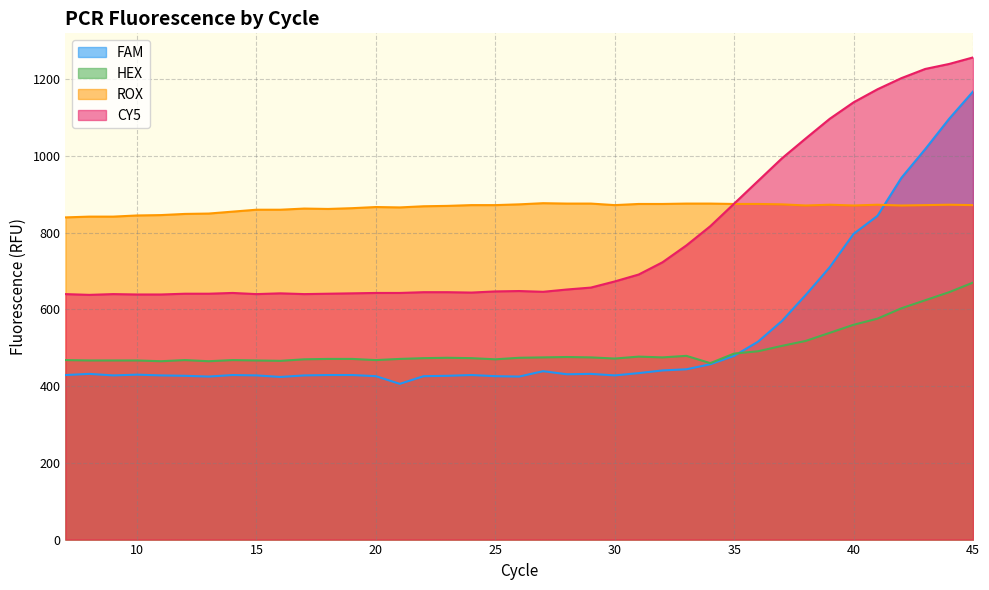

How many intersections are there between ROX and FAM?

1